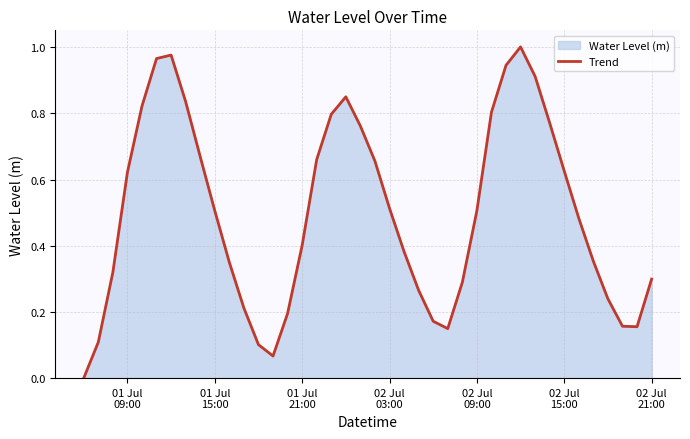

Does the chart display data point markers on the line(s)?

No